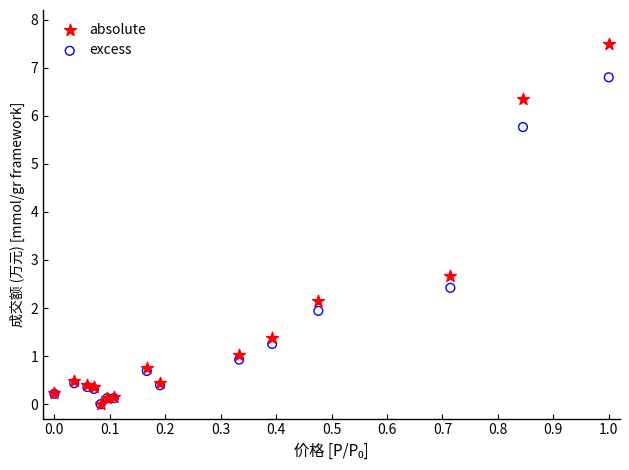

What are all the series names shown in the legend?

absolute, excess